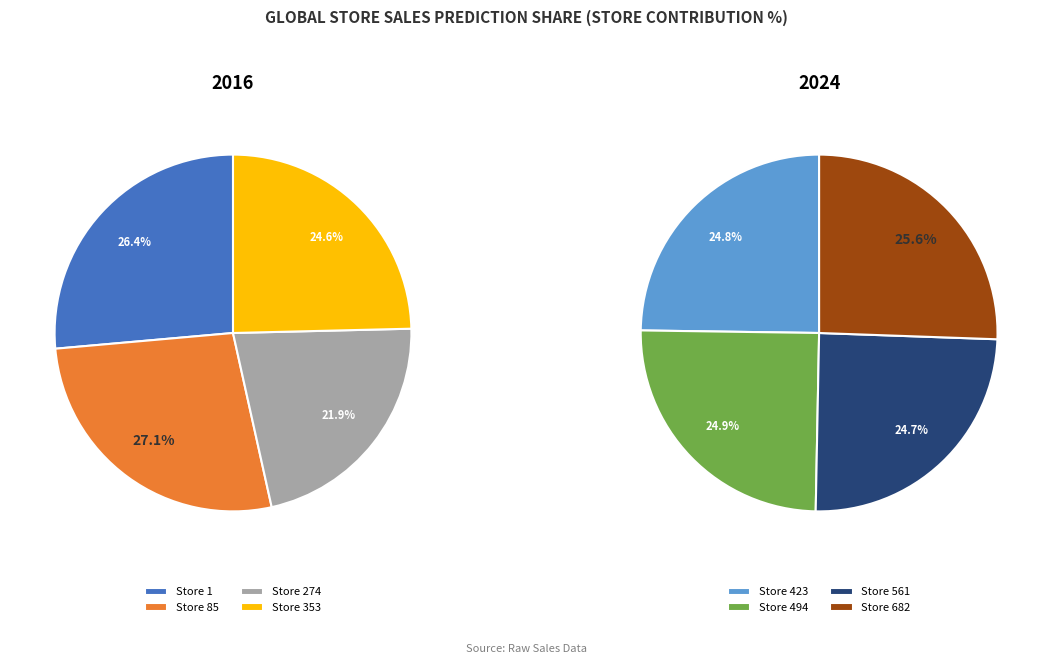

The 423 slice represents 22% of the pie. True or false?

False